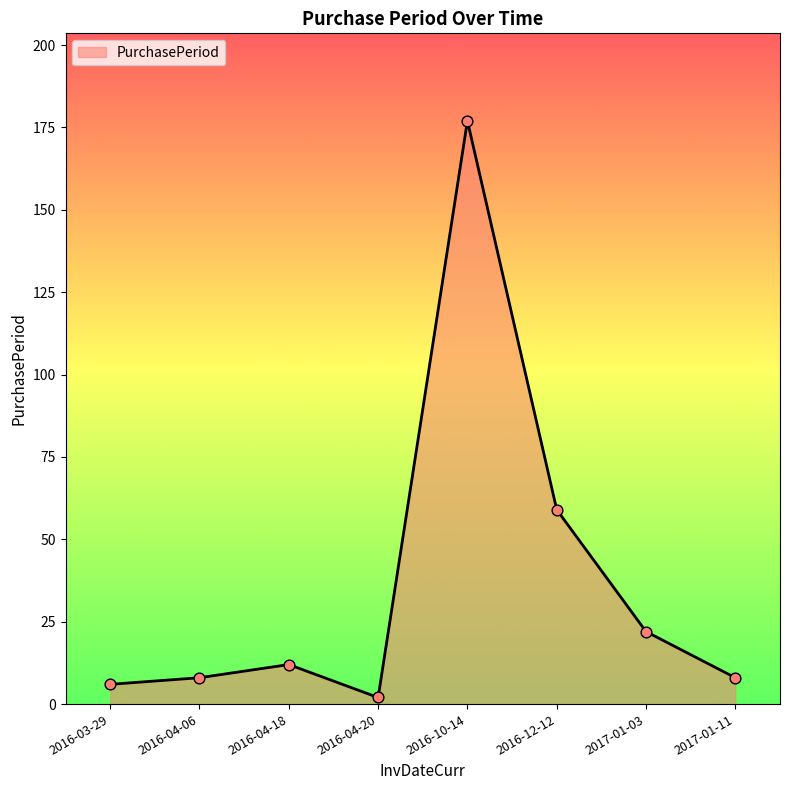

What is the ratio of the value at 2017-01-11 to the value at 2016-04-20?

4.0